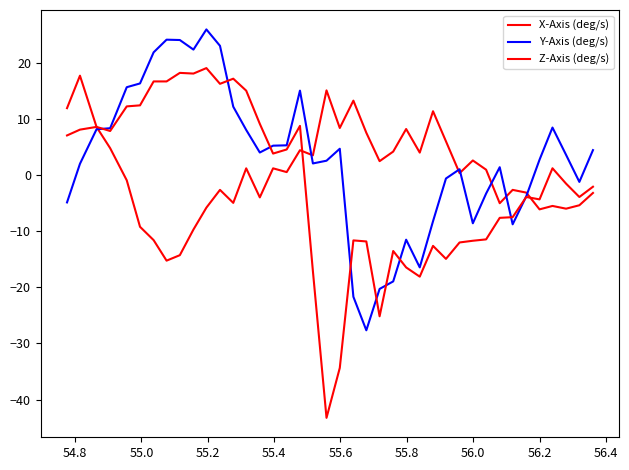

What is the maximum value for X-Axis (deg/s)?

17.8